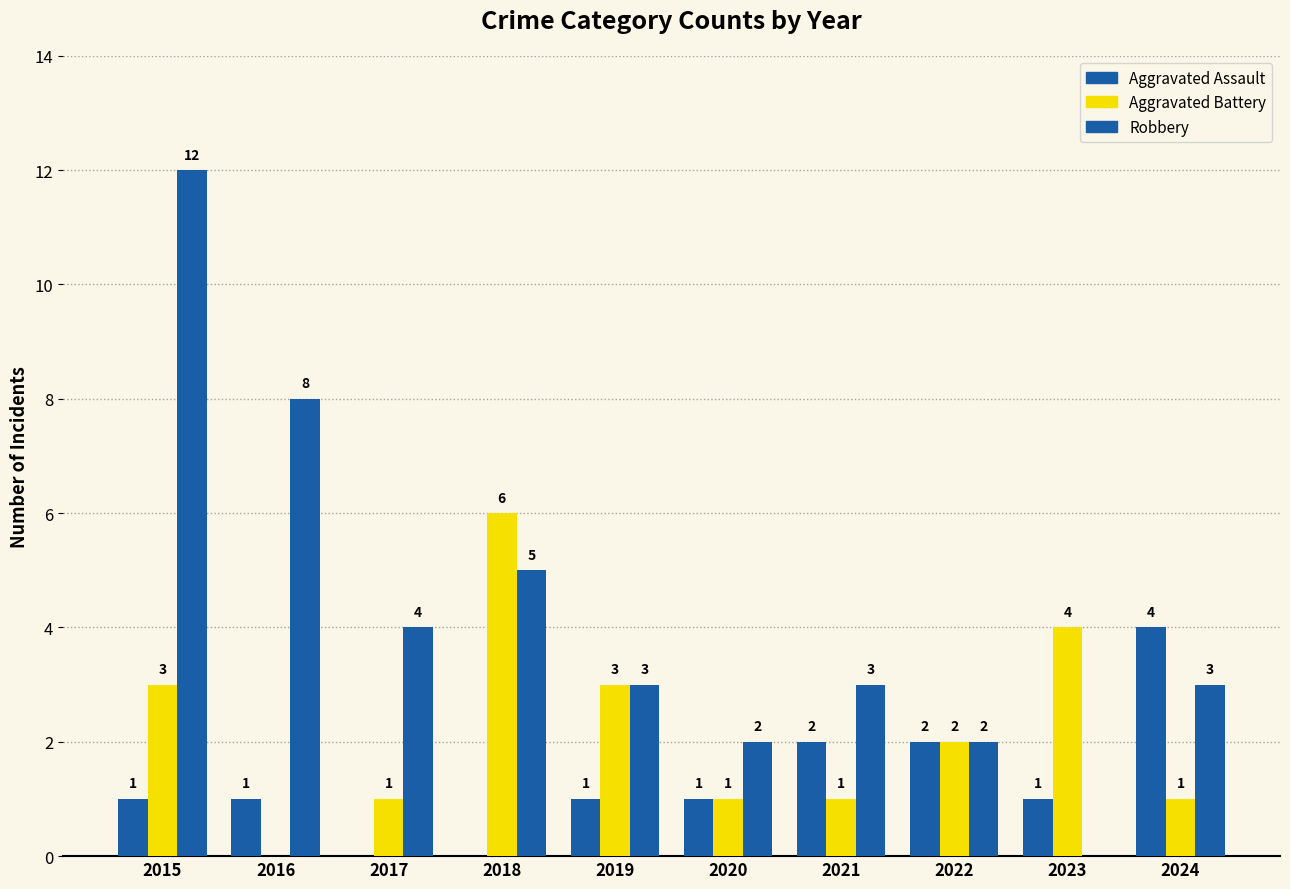

Read the Aggravated Battery value at 2021.

1